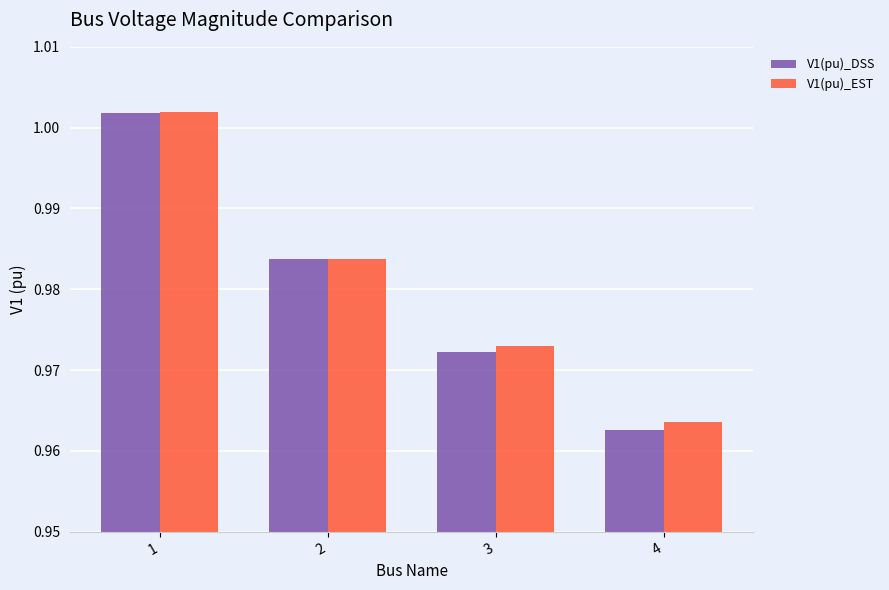

How many categories are shown in the chart?

4